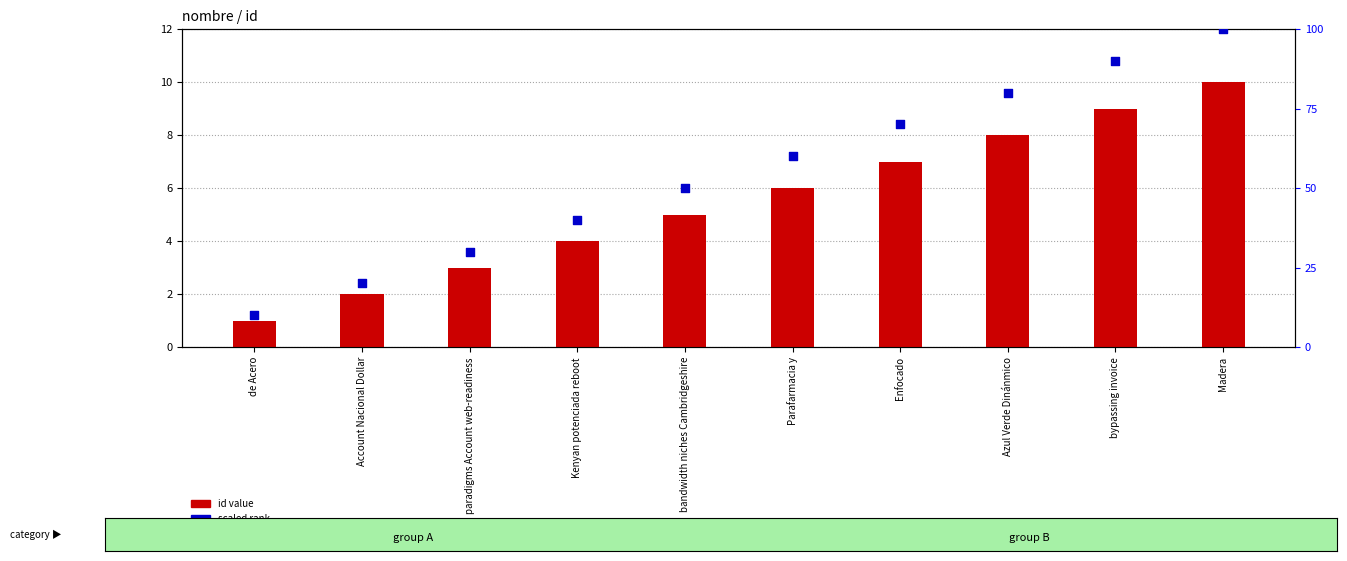

At which category is the sum across all series the highest?

Madera